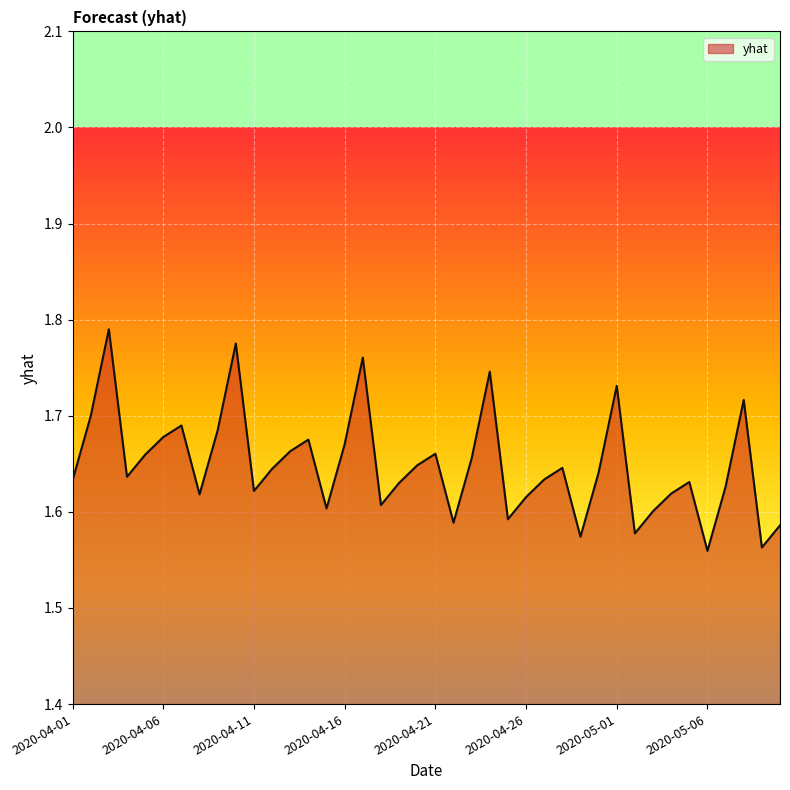

True or false: the data has more than 1 interior local peaks.

True